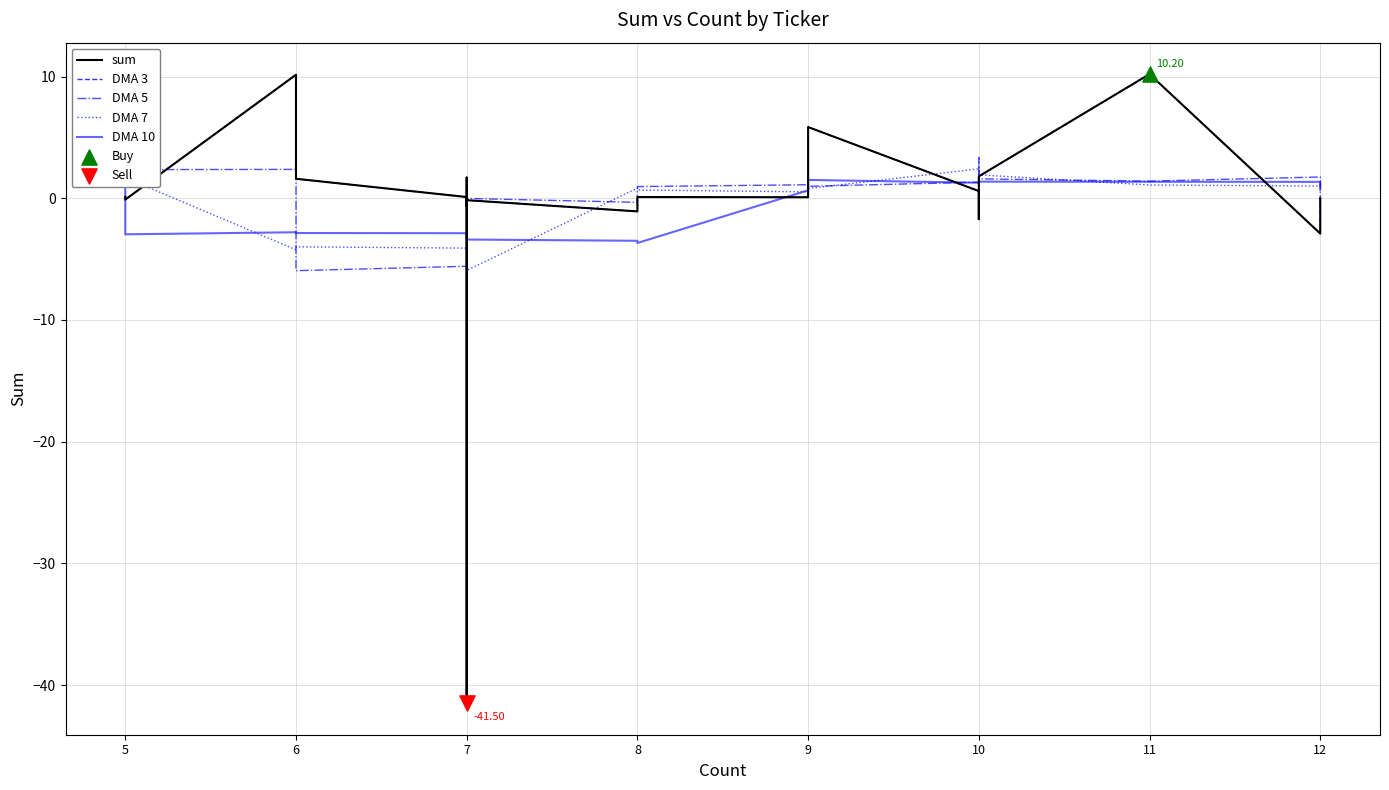

Which series has the widest spread of Y values?

sum